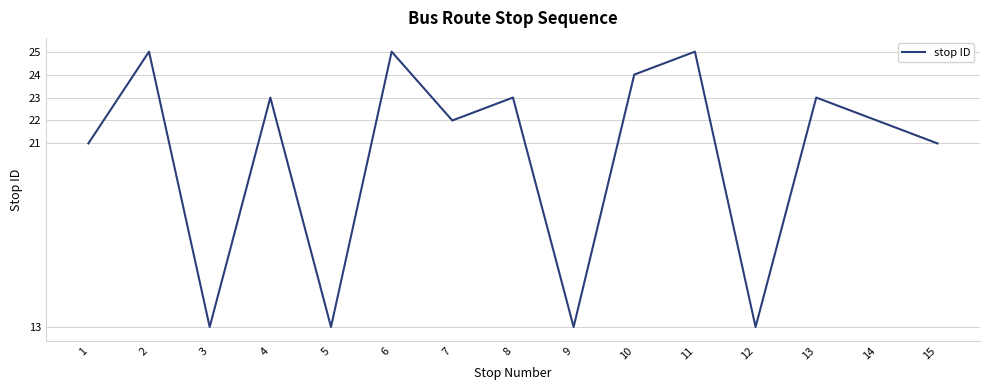

At which category does the data reach its first local peak?

2